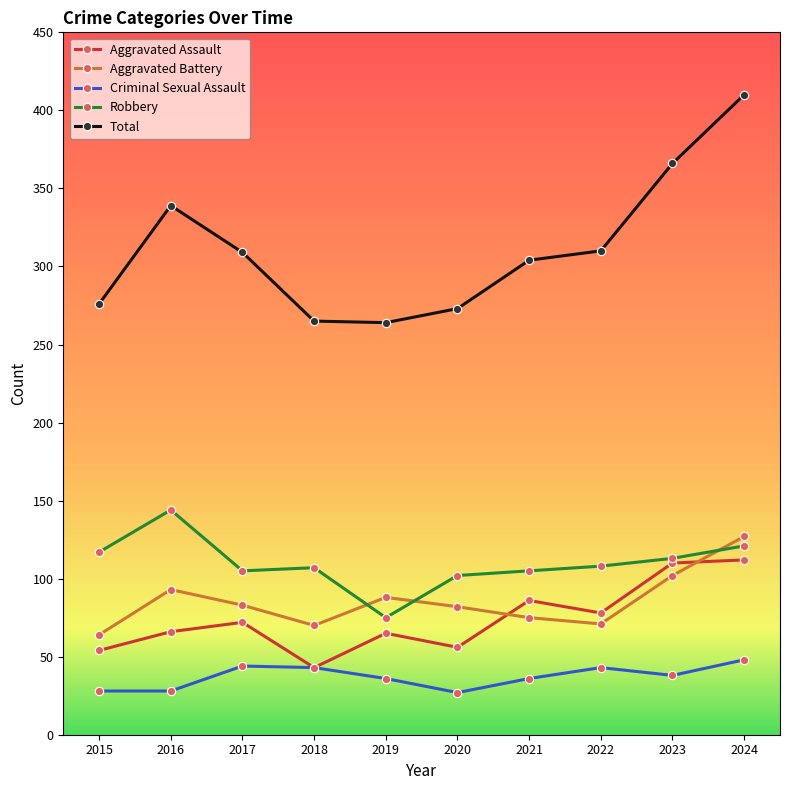

In Robbery, how many points are lower than both neighbors (excluding endpoints)?

2